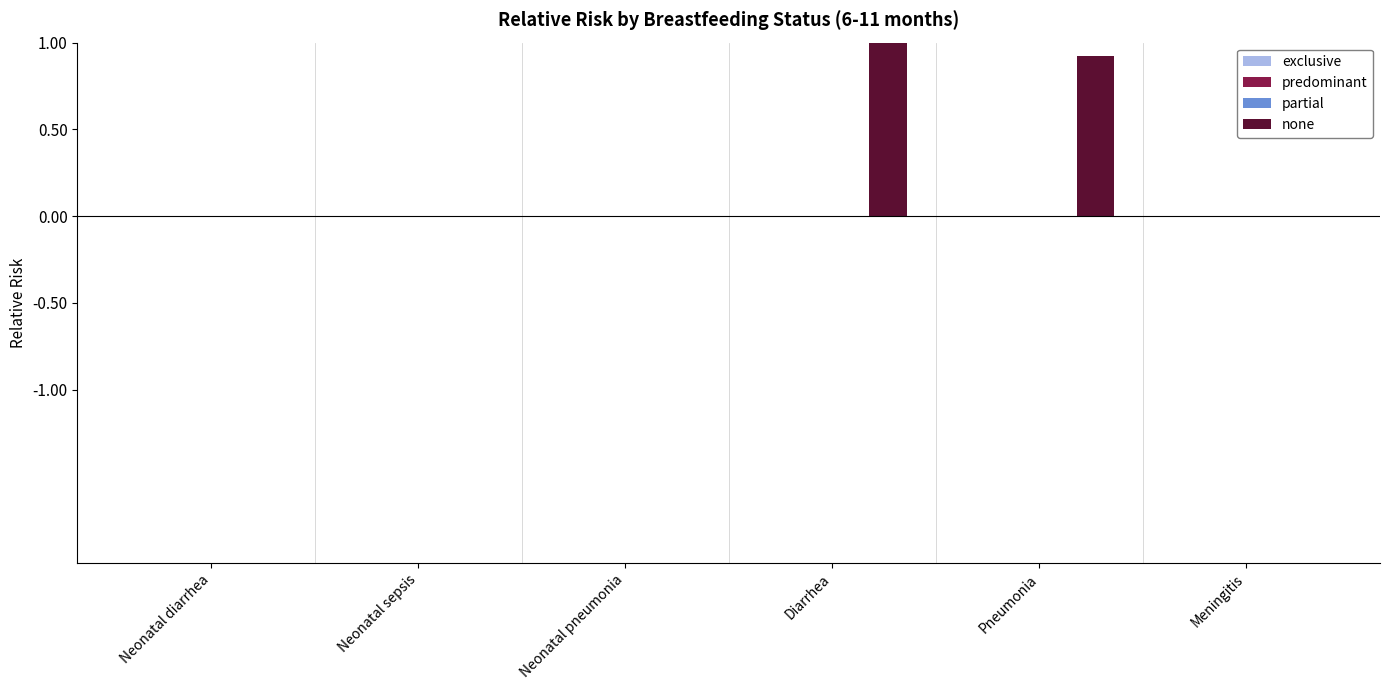

Are the bars grouped side by side (vs. stacked)?

Yes